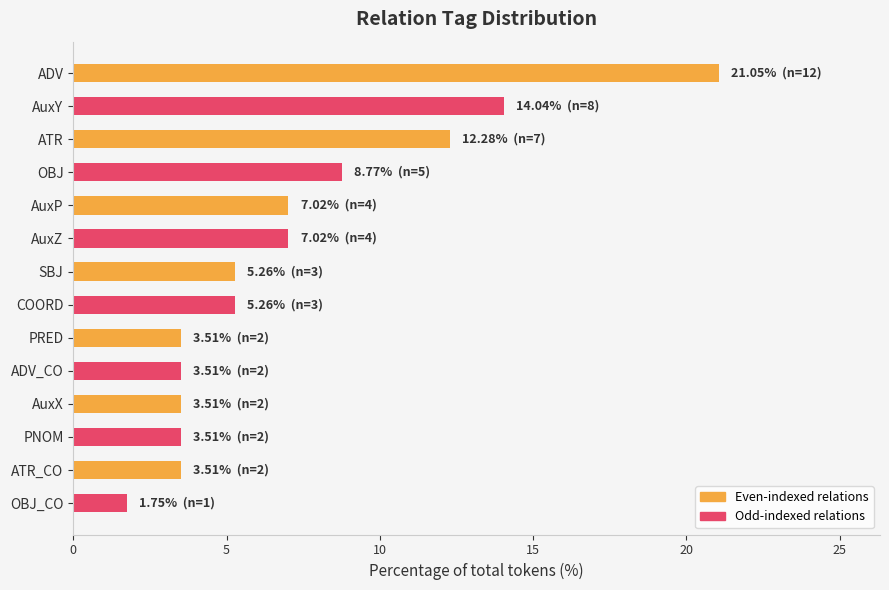

What is the difference between the second highest and second lowest values?

10.5